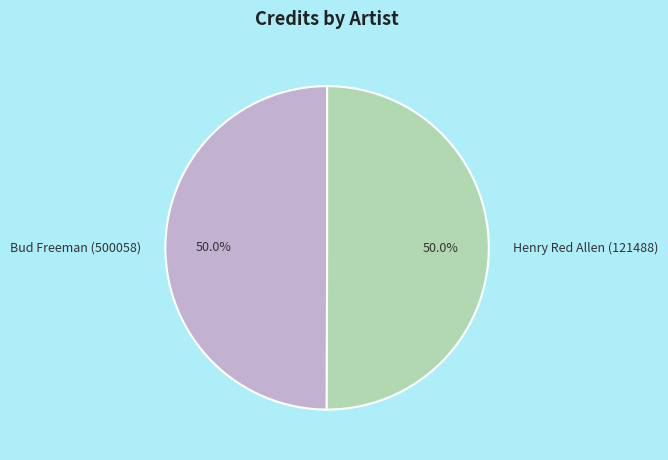

What is the ratio of the value at Henry Red Allen (121488) to the value at Bud Freeman (500058)?

1.0